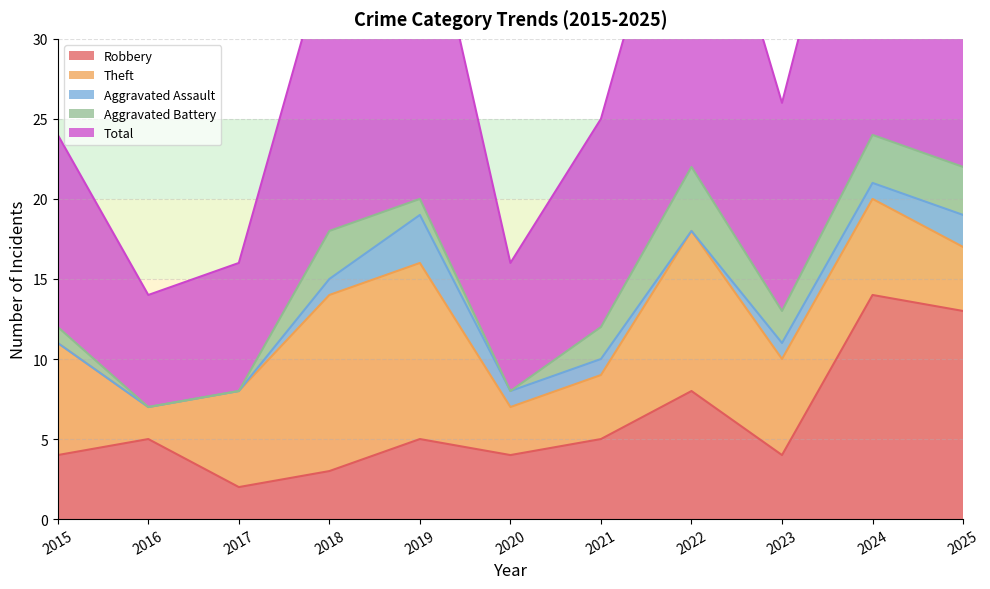

The value of Aggravated Battery at 2018 is 3. True or false?

True